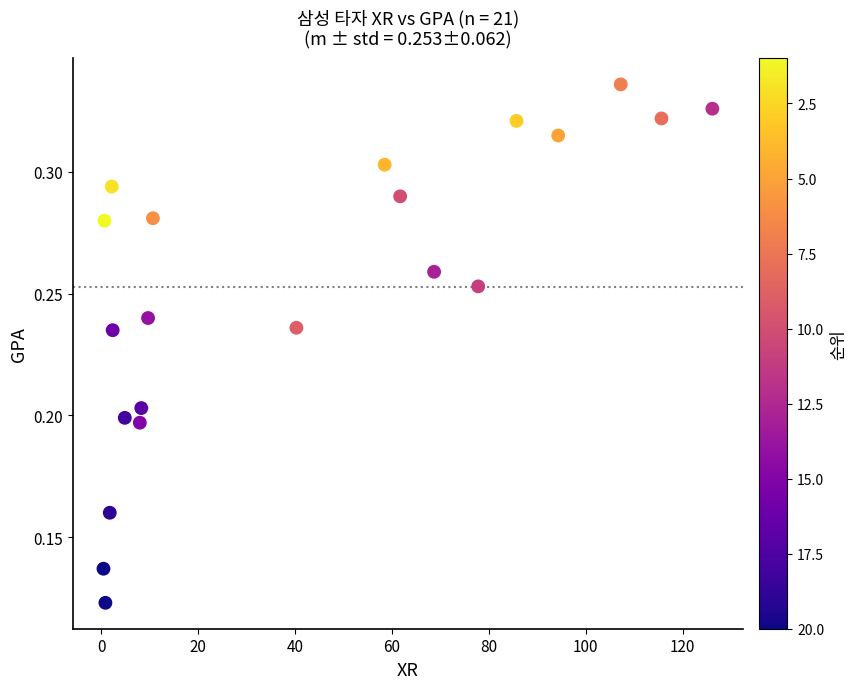

What is the range of X values (max minus min)?

125.6